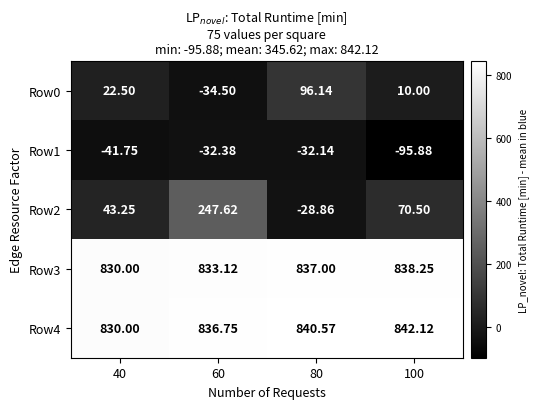

Which series has the largest range (max minus min)?

Row2